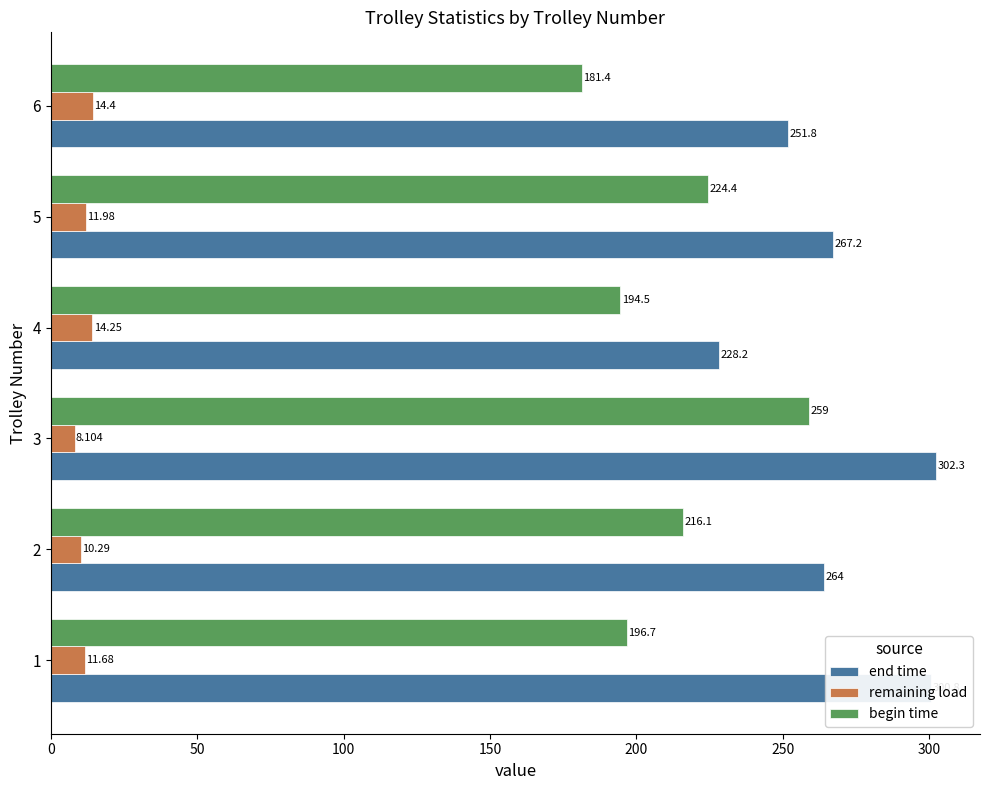

Rank the series by their maximum value, from lowest to highest.

remaining load, begin time, end time